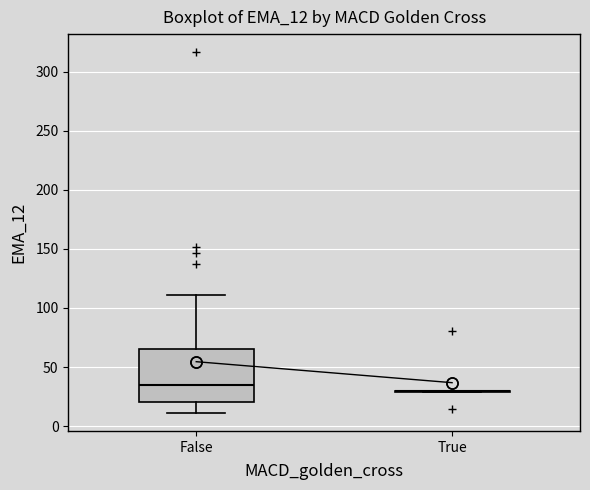

Where is the upper edge of the box for False on the y-axis? The values are not printed on the chart, so give them approximately, as read against the axis.

65